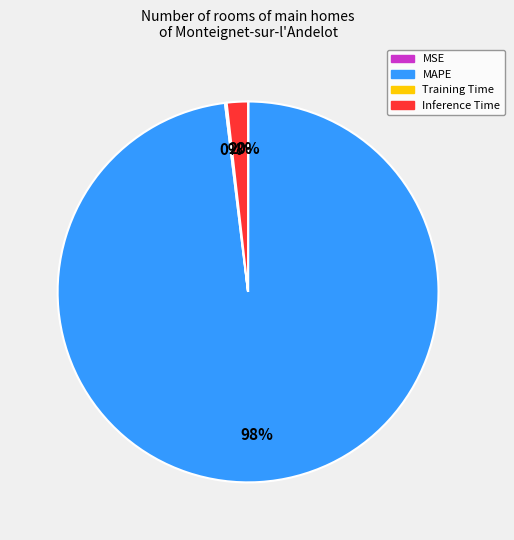

True or false: MAPE accounts for 91% of the total.

False